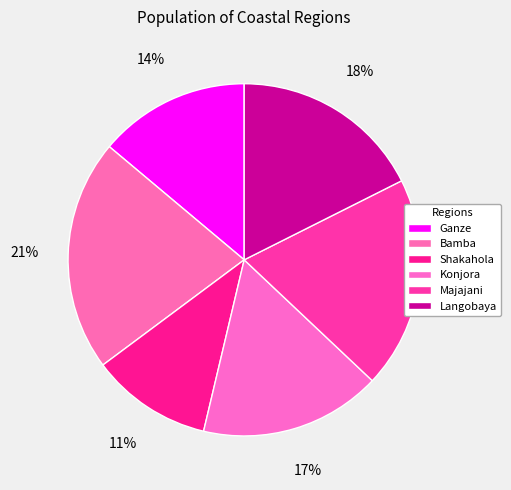

What is the largest slice in the pie chart?

Bamba